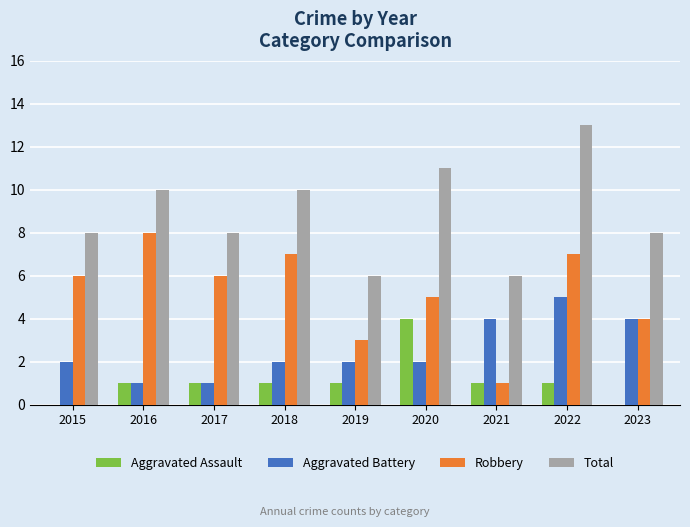

The value of Robbery at 2023 is 3. True or false?

False